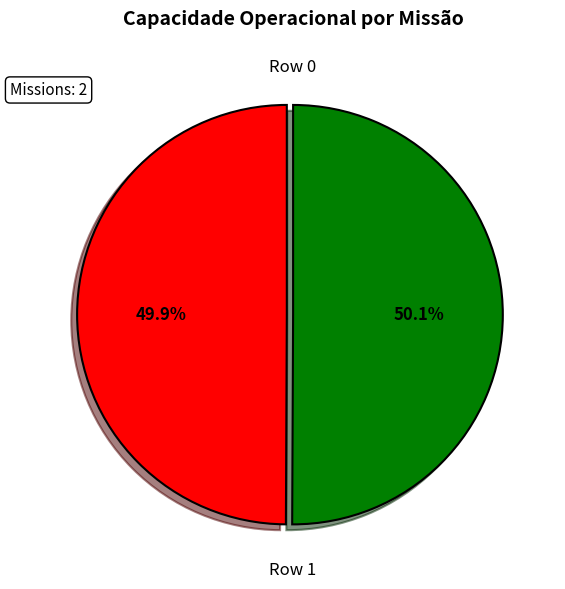

Is there a majority slice in this chart?

Yes